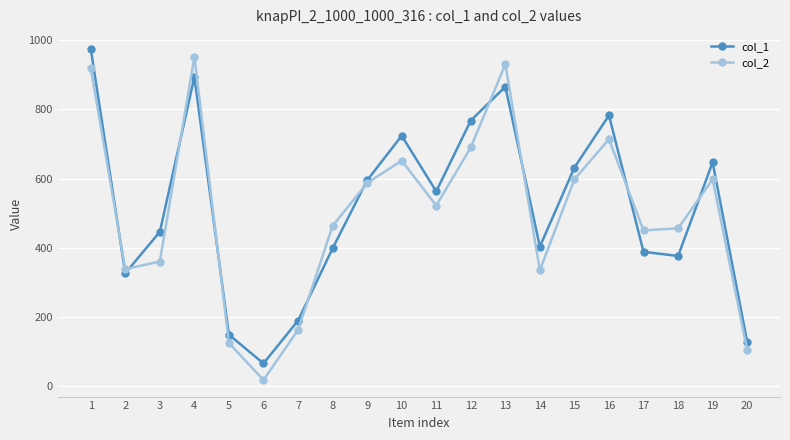

Which series has the widest spread of values?

col_2